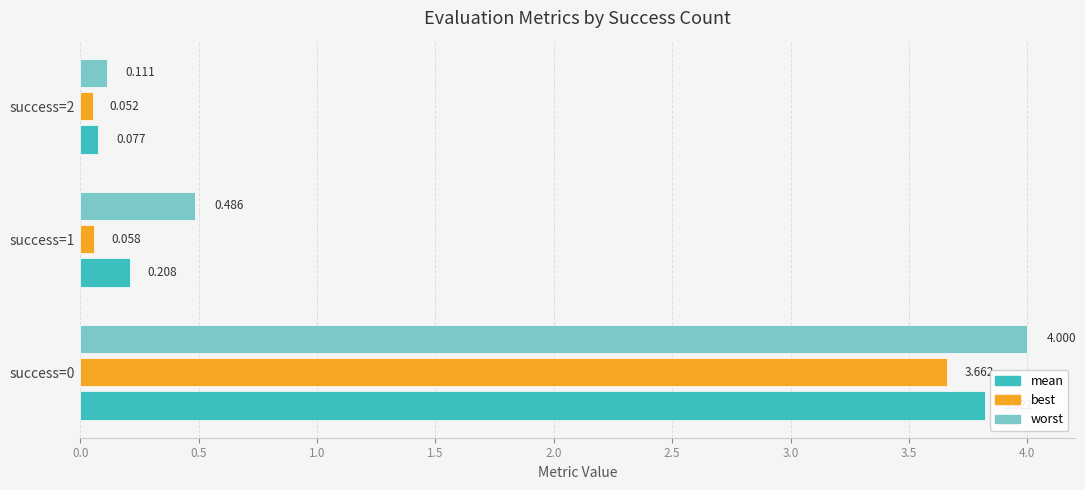

Which category has the lowest value in the best series?

success=2